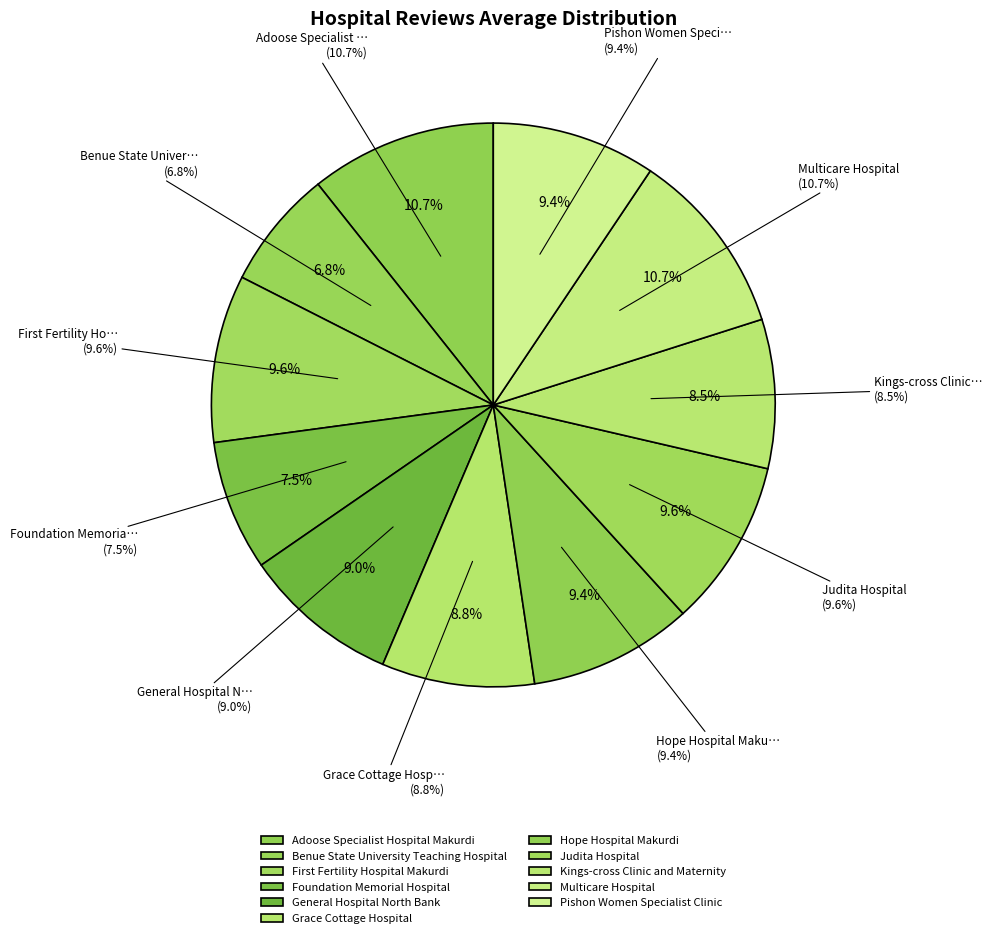

Is it true that Kings-cross Clinic and Maternity is 9% of the pie?

True